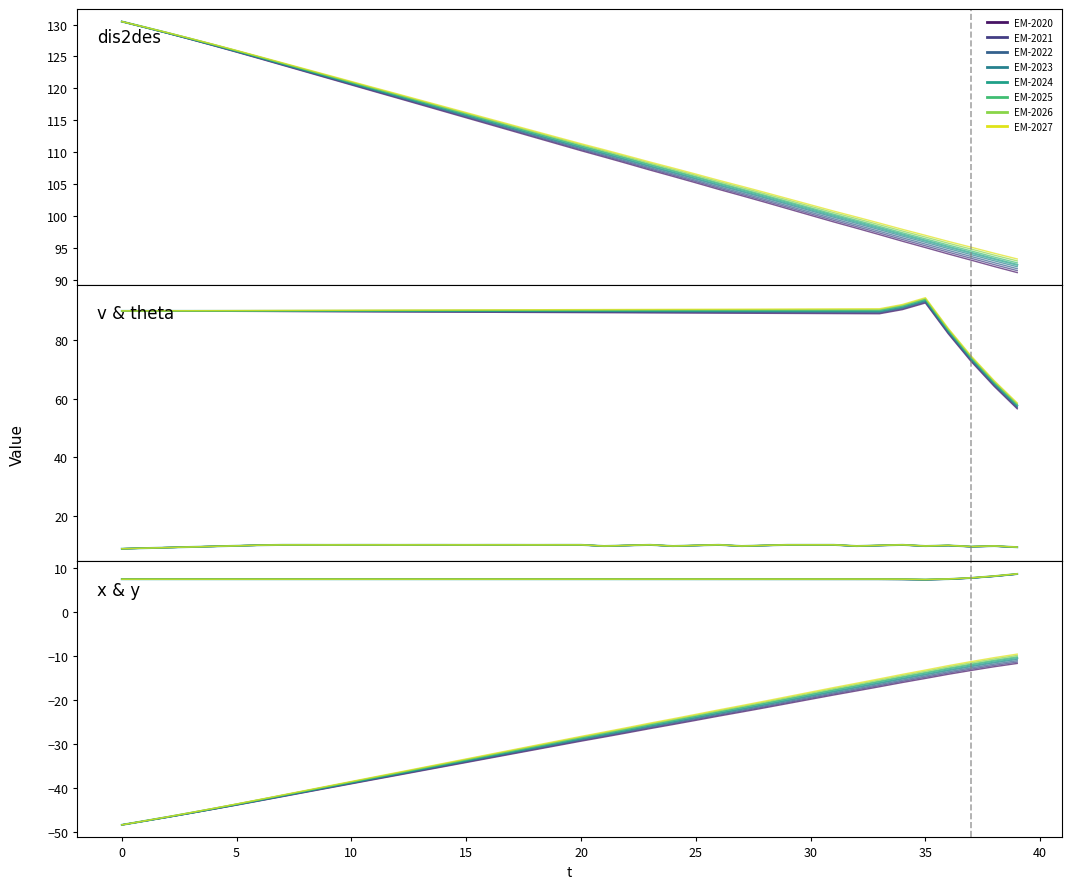

True or false: dis2des-EM2020 has more than 0 points higher than both neighbors.

False